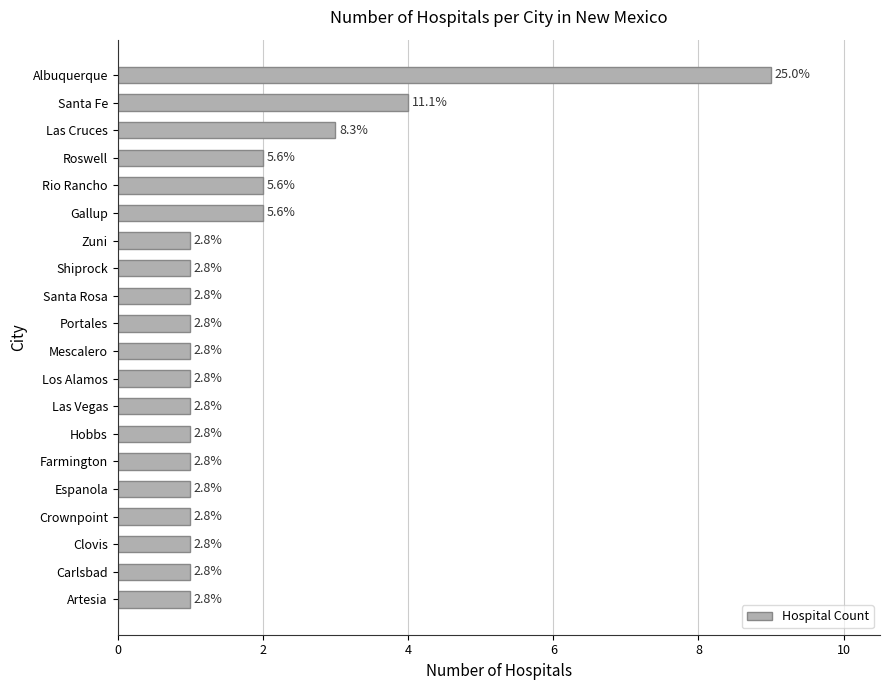

How many bars are there in total?

20